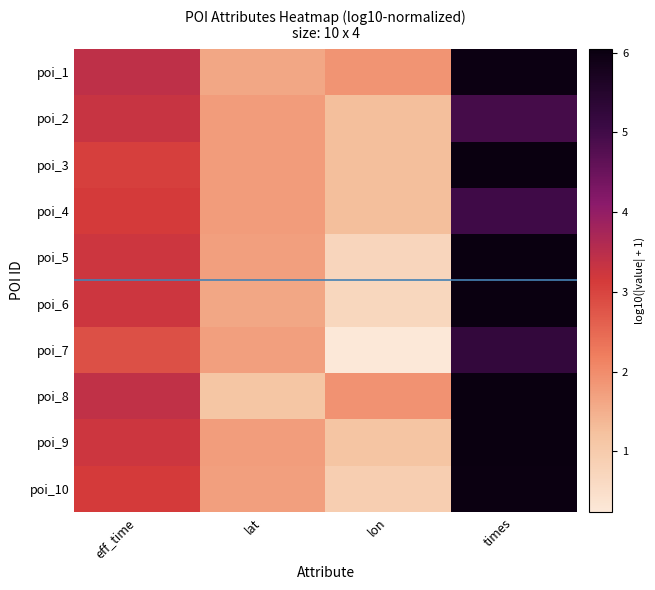

What is the spread (max minus min) of values at eff_time?

0.6